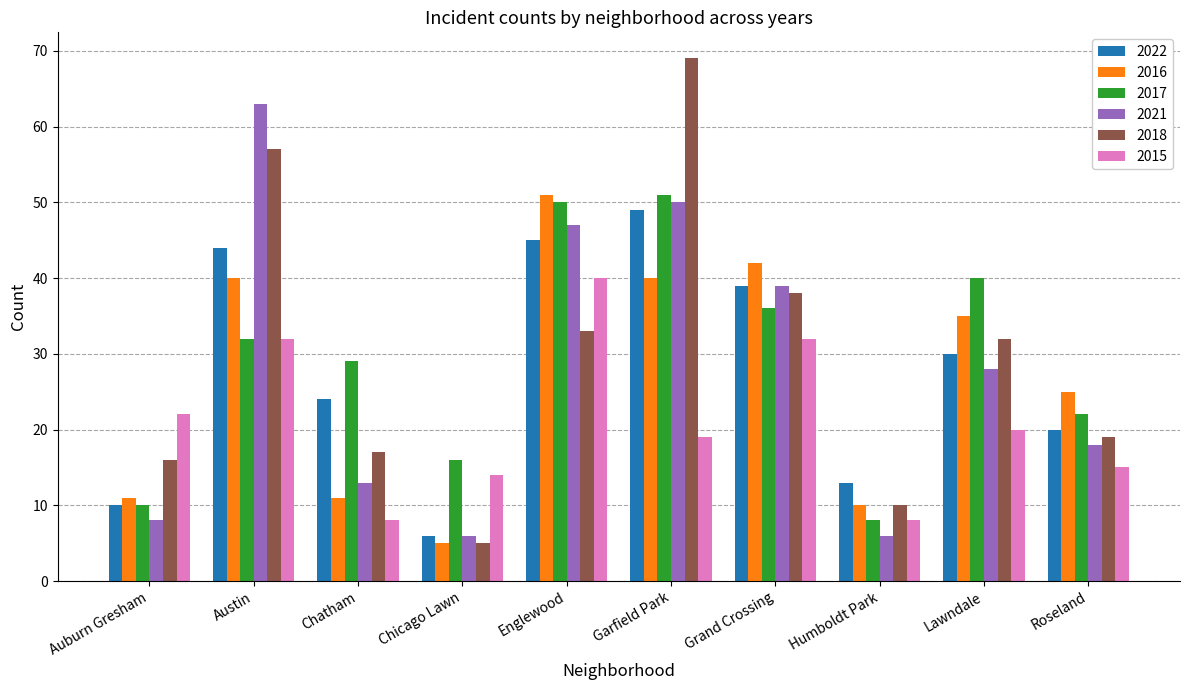

Reading right to left, transcribe all the data shown in this chart.

2022: 20	30	13	39	49	45	6	24	44	10
2016: 25	35	10	42	40	51	5	11	40	11
2017: 22	40	8	36	51	50	16	29	32	10
2021: 18	28	6	39	50	47	6	13	63	8
2018: 19	32	10	38	69	33	5	17	57	16
2015: 15	20	8	32	19	40	14	8	32	22